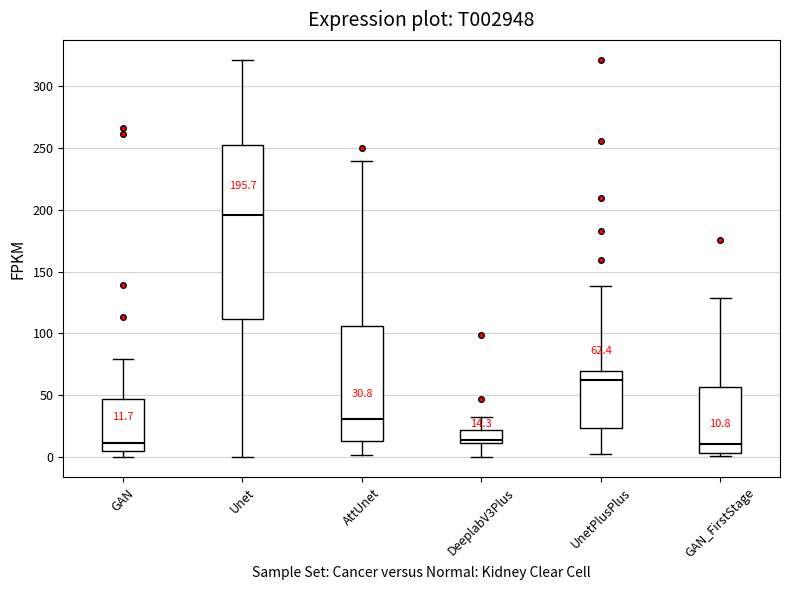

Which box's median line is the highest?

Unet